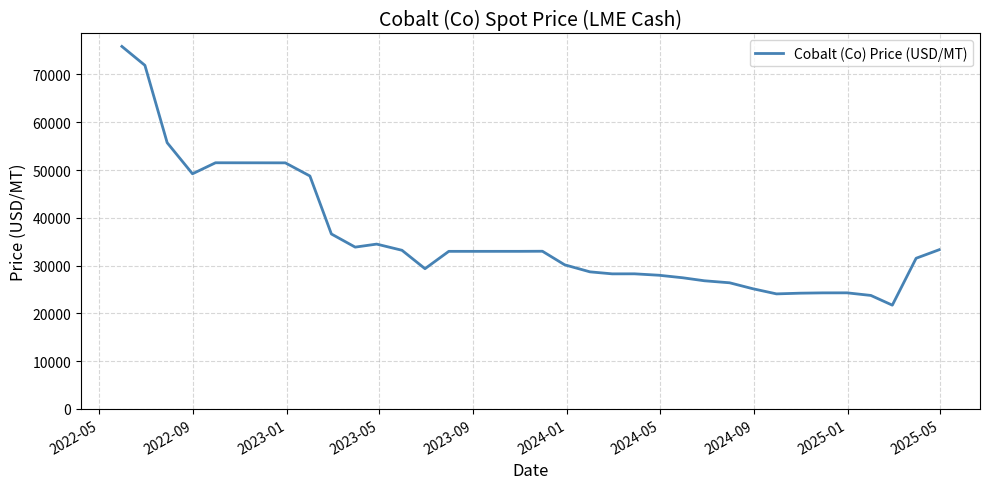

What is the smallest value displayed?

21721.1